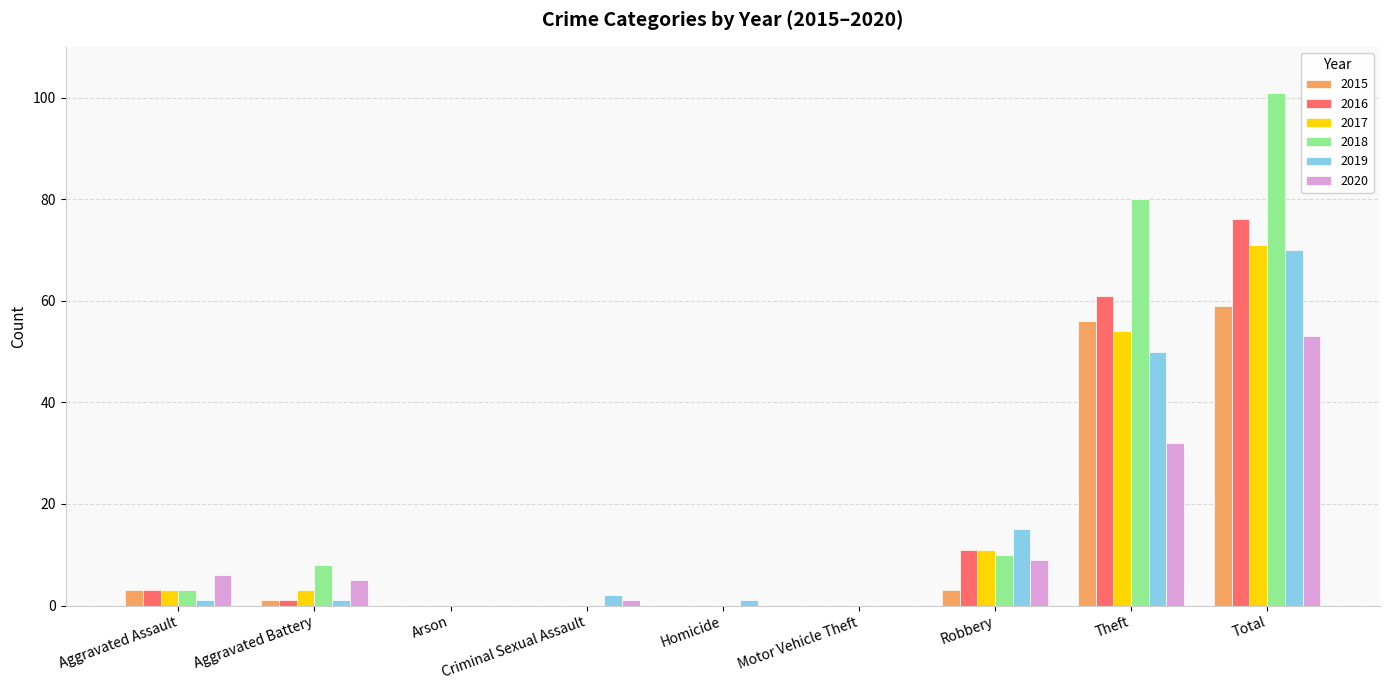

What is the sum of all 2016 values?

152